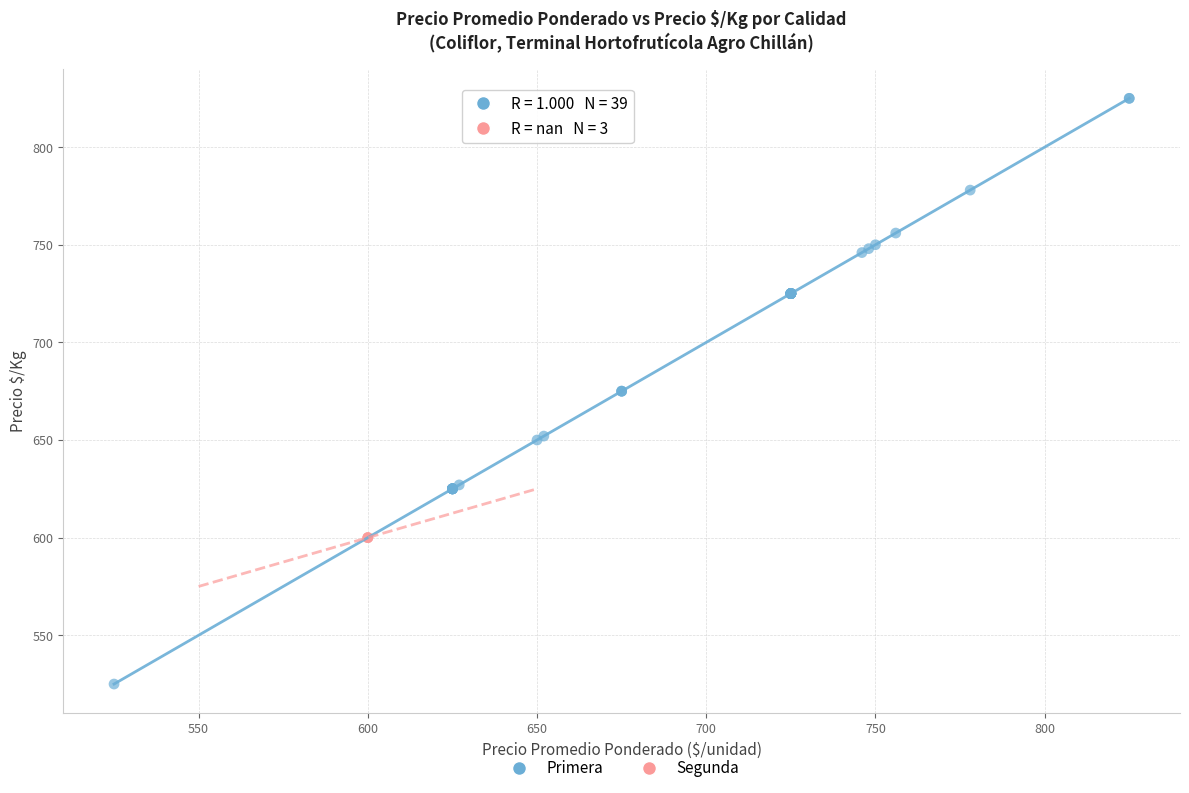

Which series contains the highest Y value?

Primera